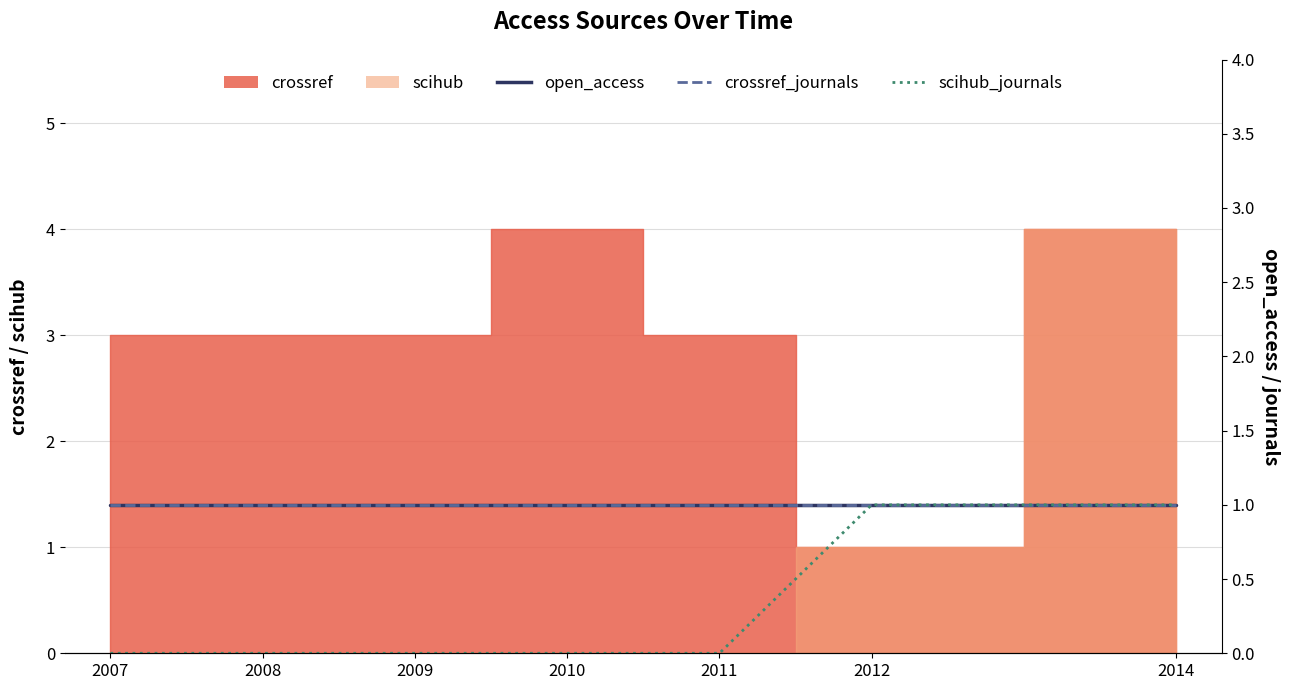

True or false: crossref_journals has more than 0 points higher than both neighbors.

False